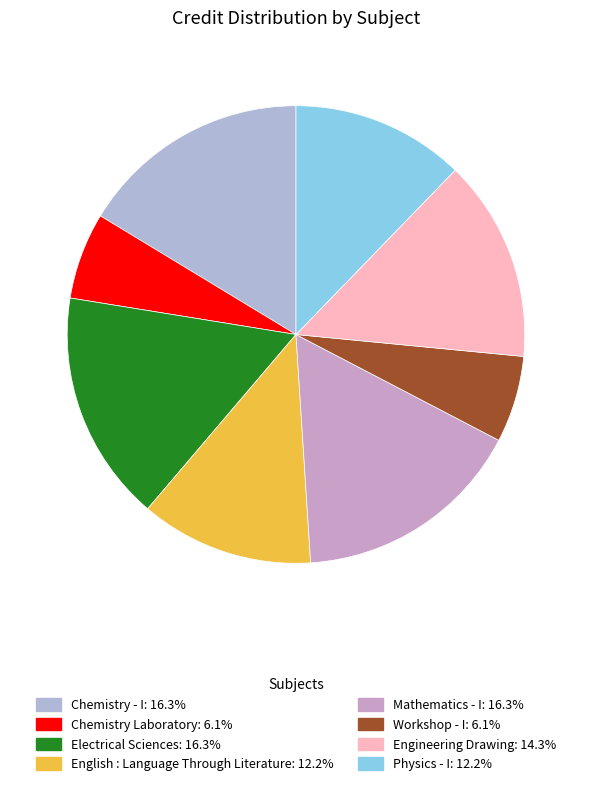

Which category has the smallest portion of the pie?

Chemistry Laboratory